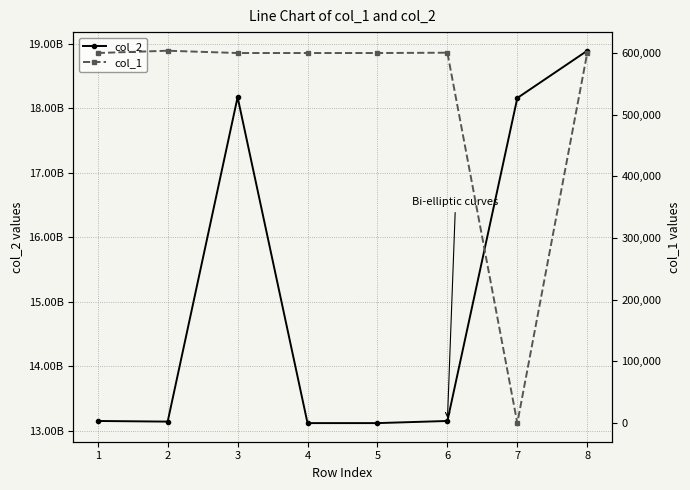

At which category is the sum across all series the highest?

8